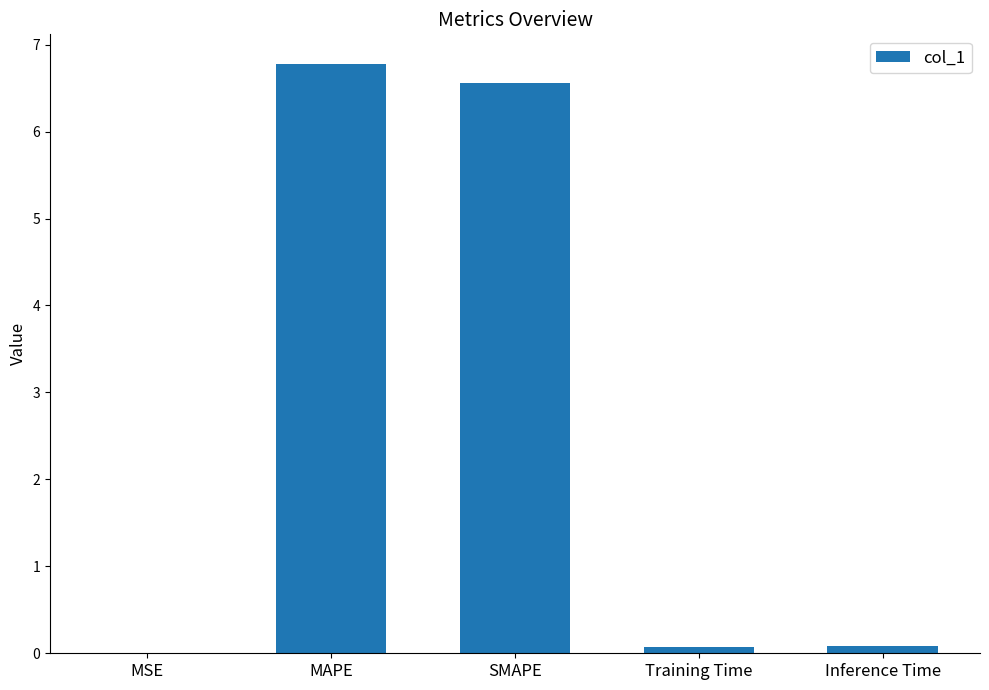

What is the maximum value shown in the chart?

6.8